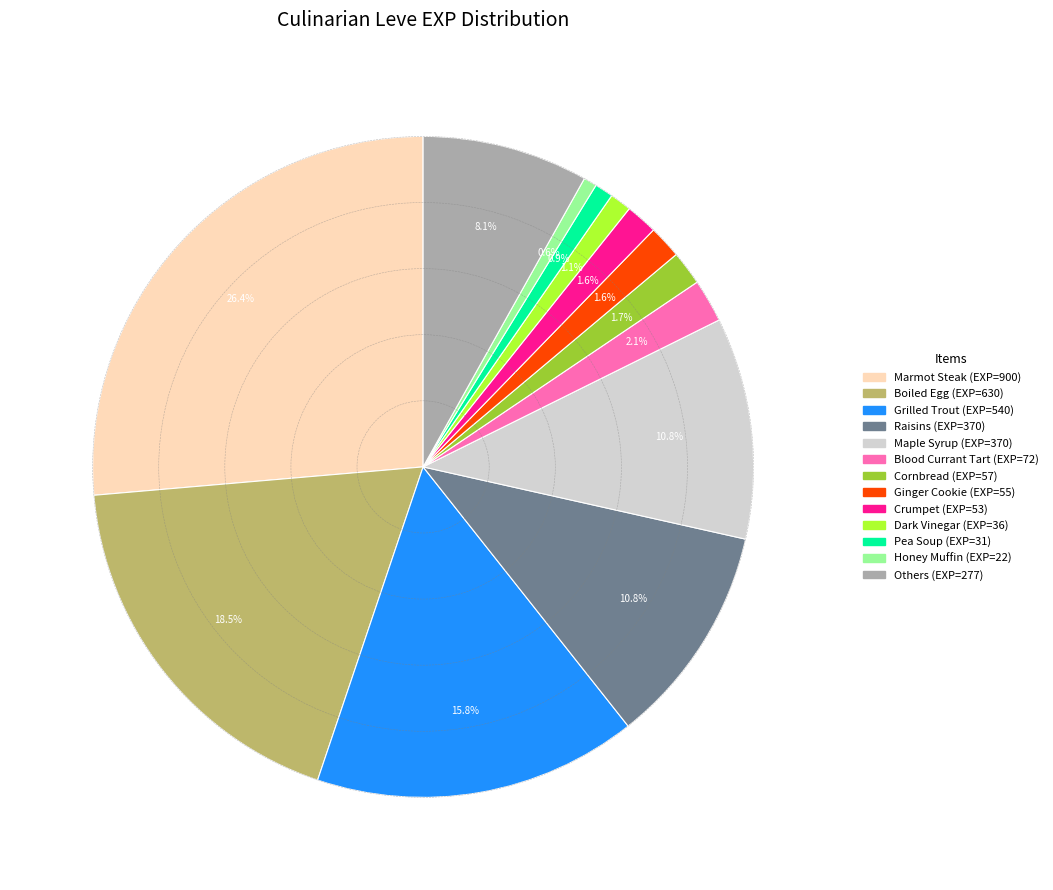

Is there a majority slice in this chart?

No